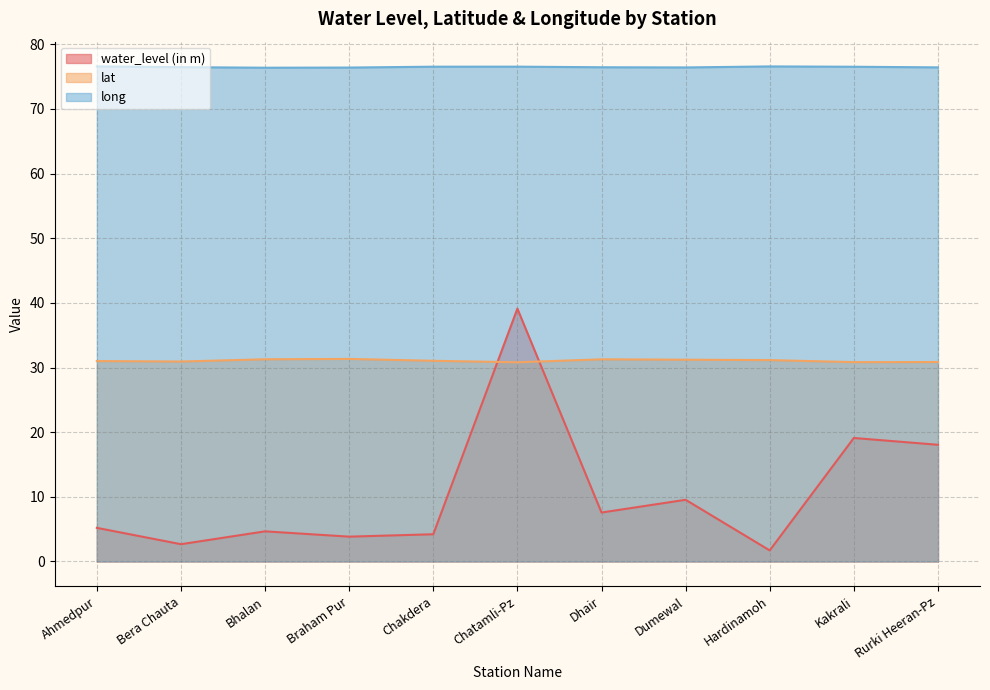

Rank the series at Rurki Heeran-Pz from lowest to highest value.

water_level (in m), lat, long